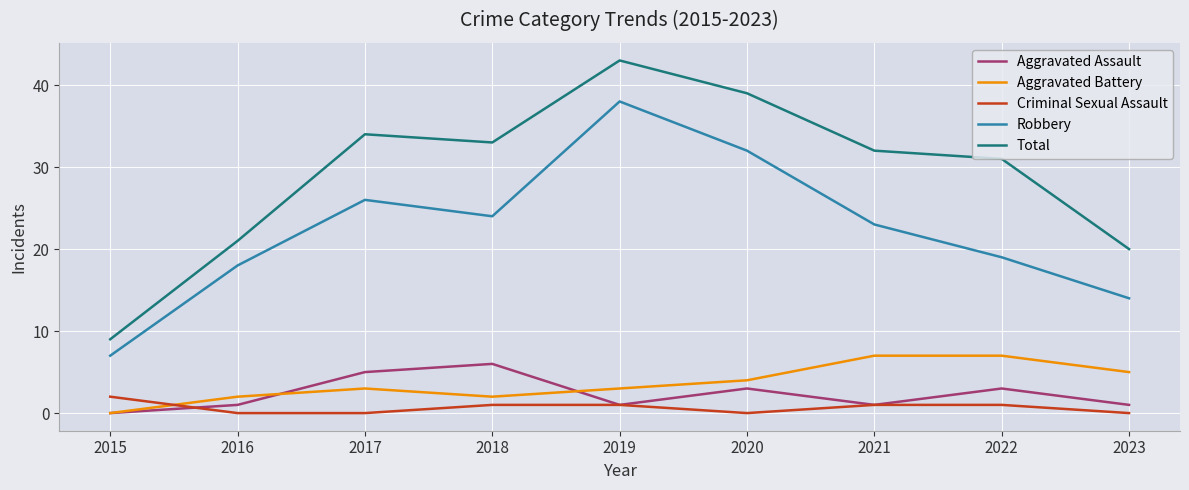

How many lines are shown in the chart?

5